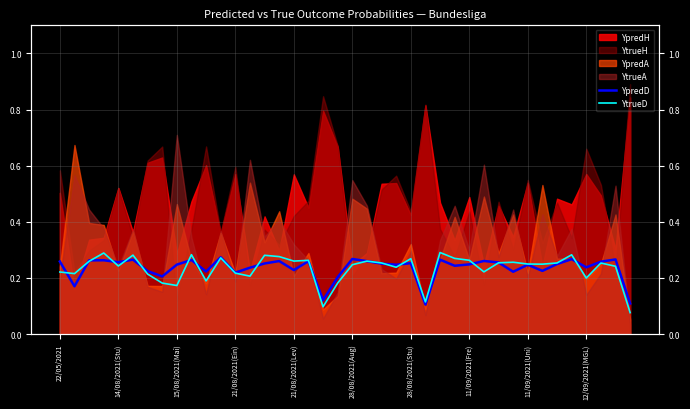

True or false: YpredD has more than 0 interior local peaks.

True